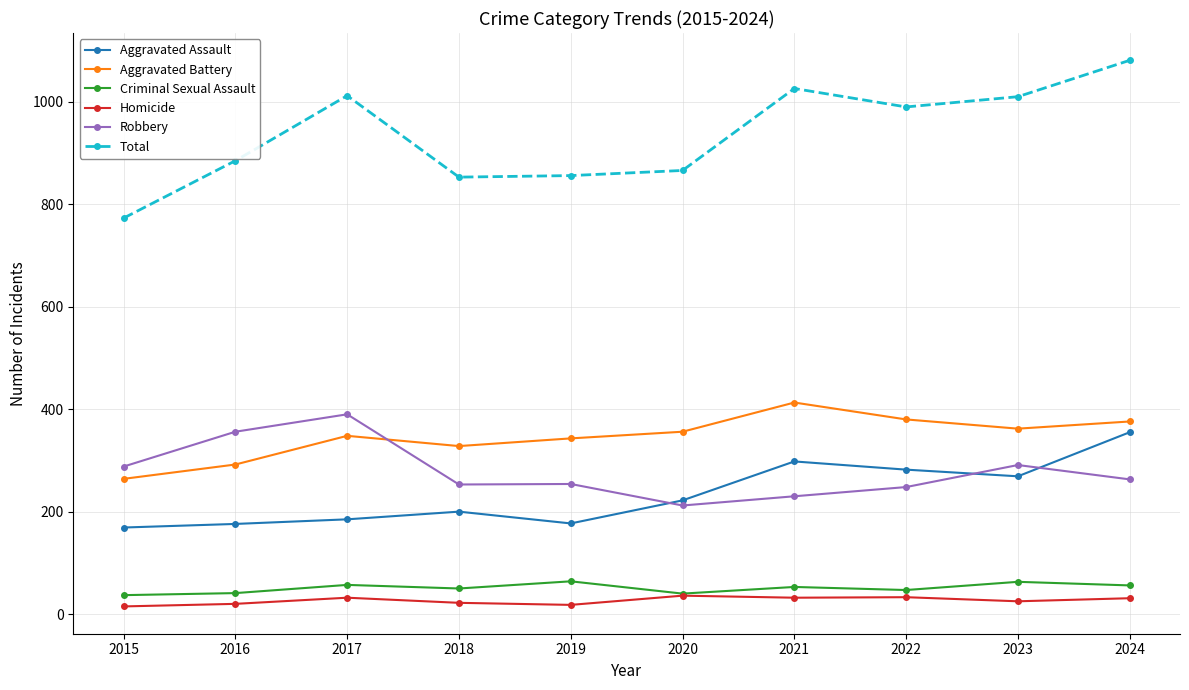

The Aggravated Assault series shows 355 at 2024. True or false?

True